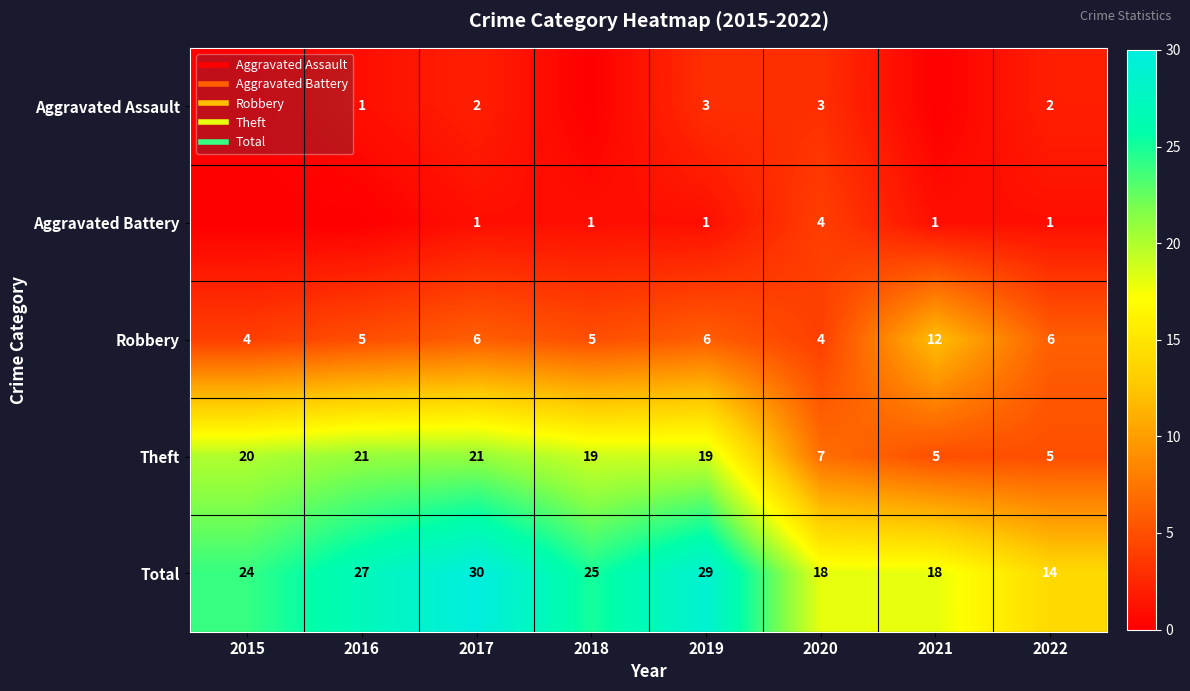

What is the difference between the highest and lowest values at 2017?

29